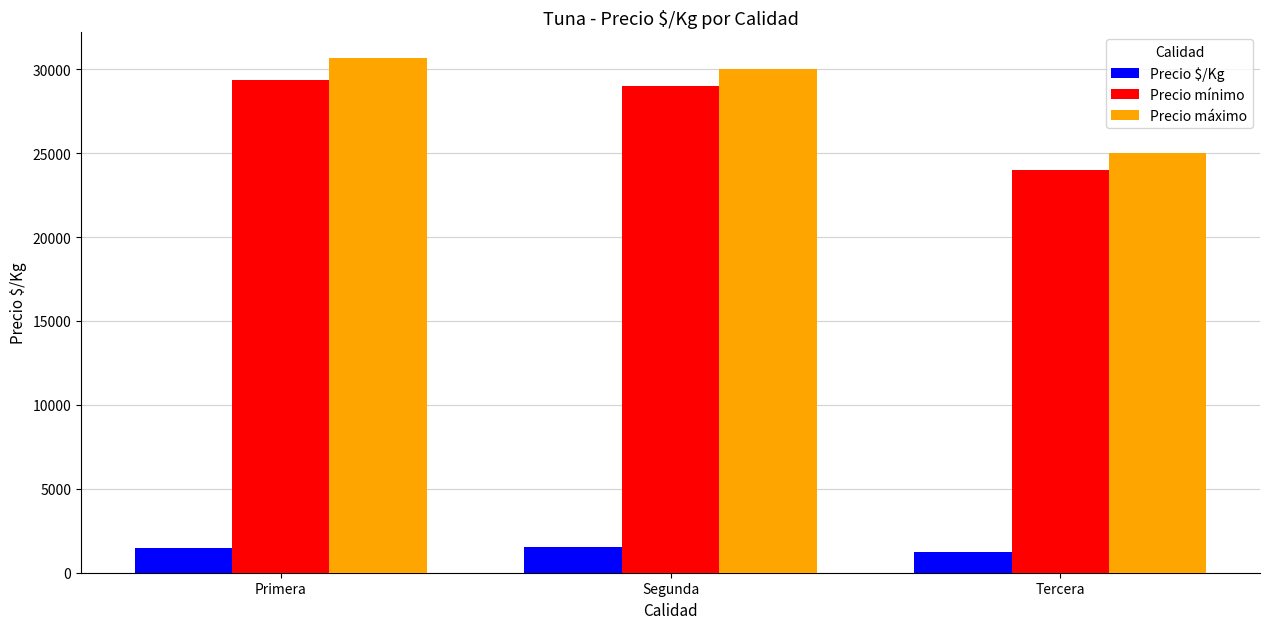

At which label is Precio máximo closest to 27833?

Segunda